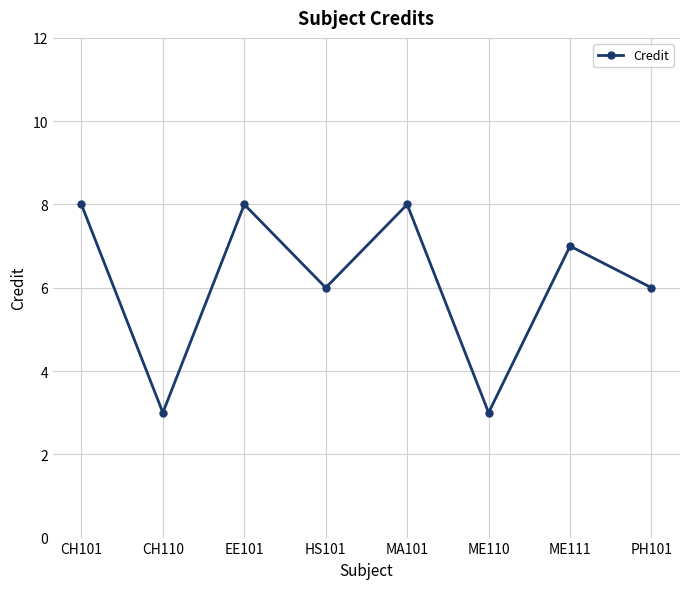

How many lines are shown in the chart?

1